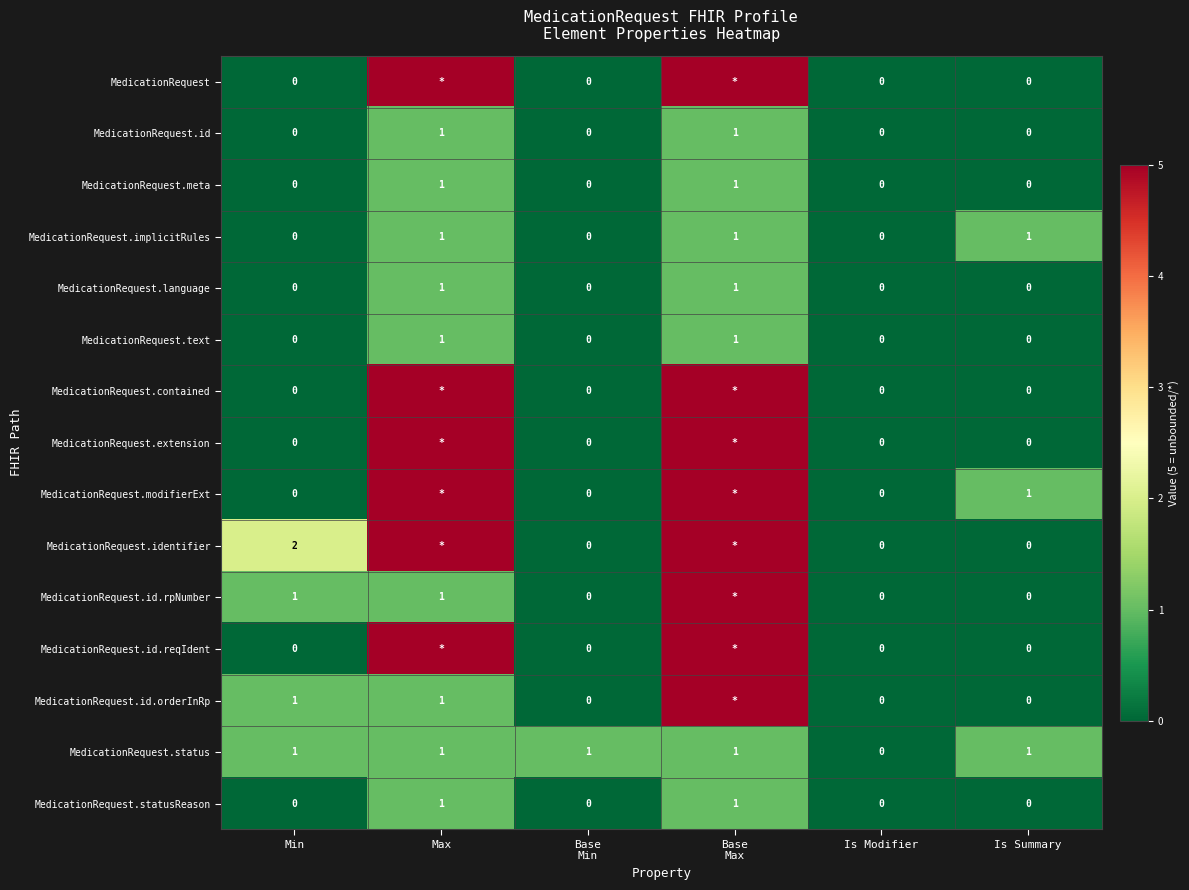

How many MedicationRequest.language values are between 0 and 1?

6